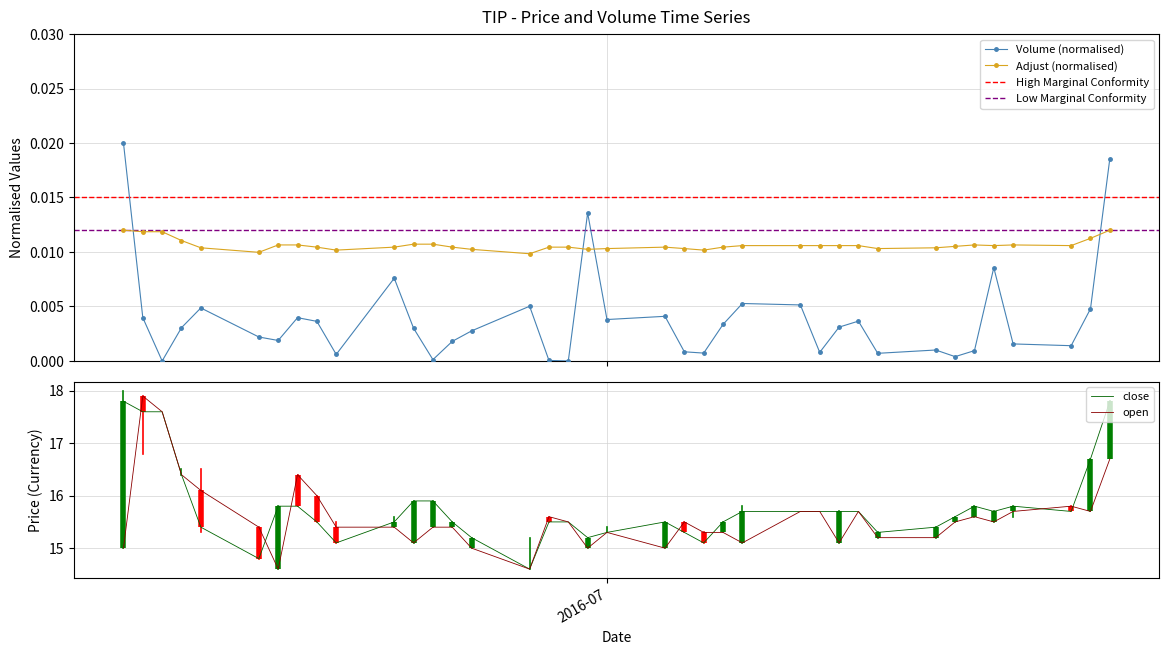

Which series has the largest total across all categories?

close